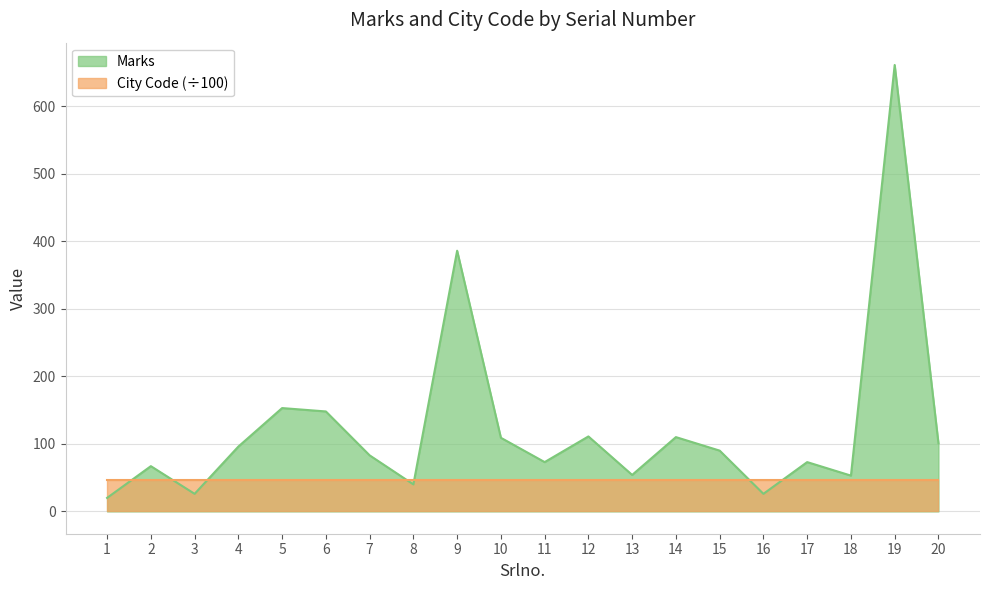

Read the value at 14.

110